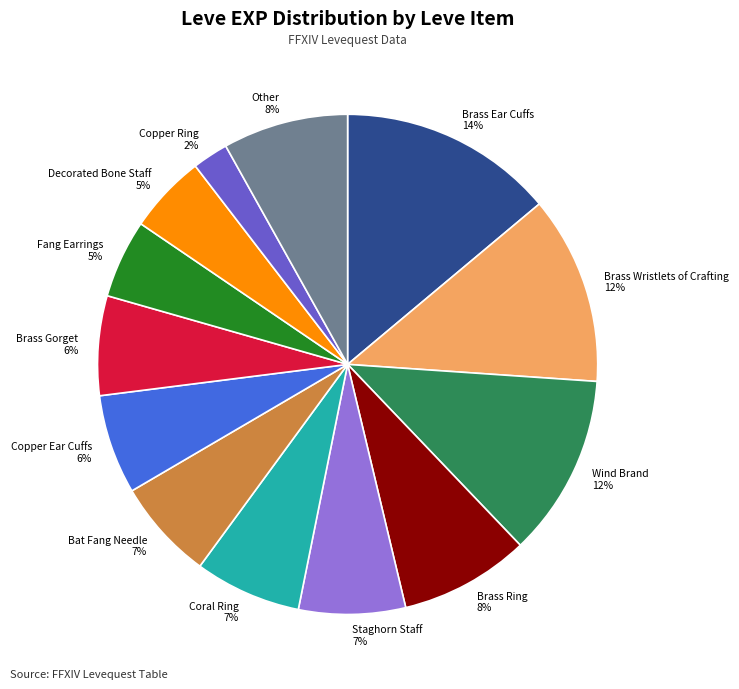

Is there any slice that represents more than half of the pie?

No